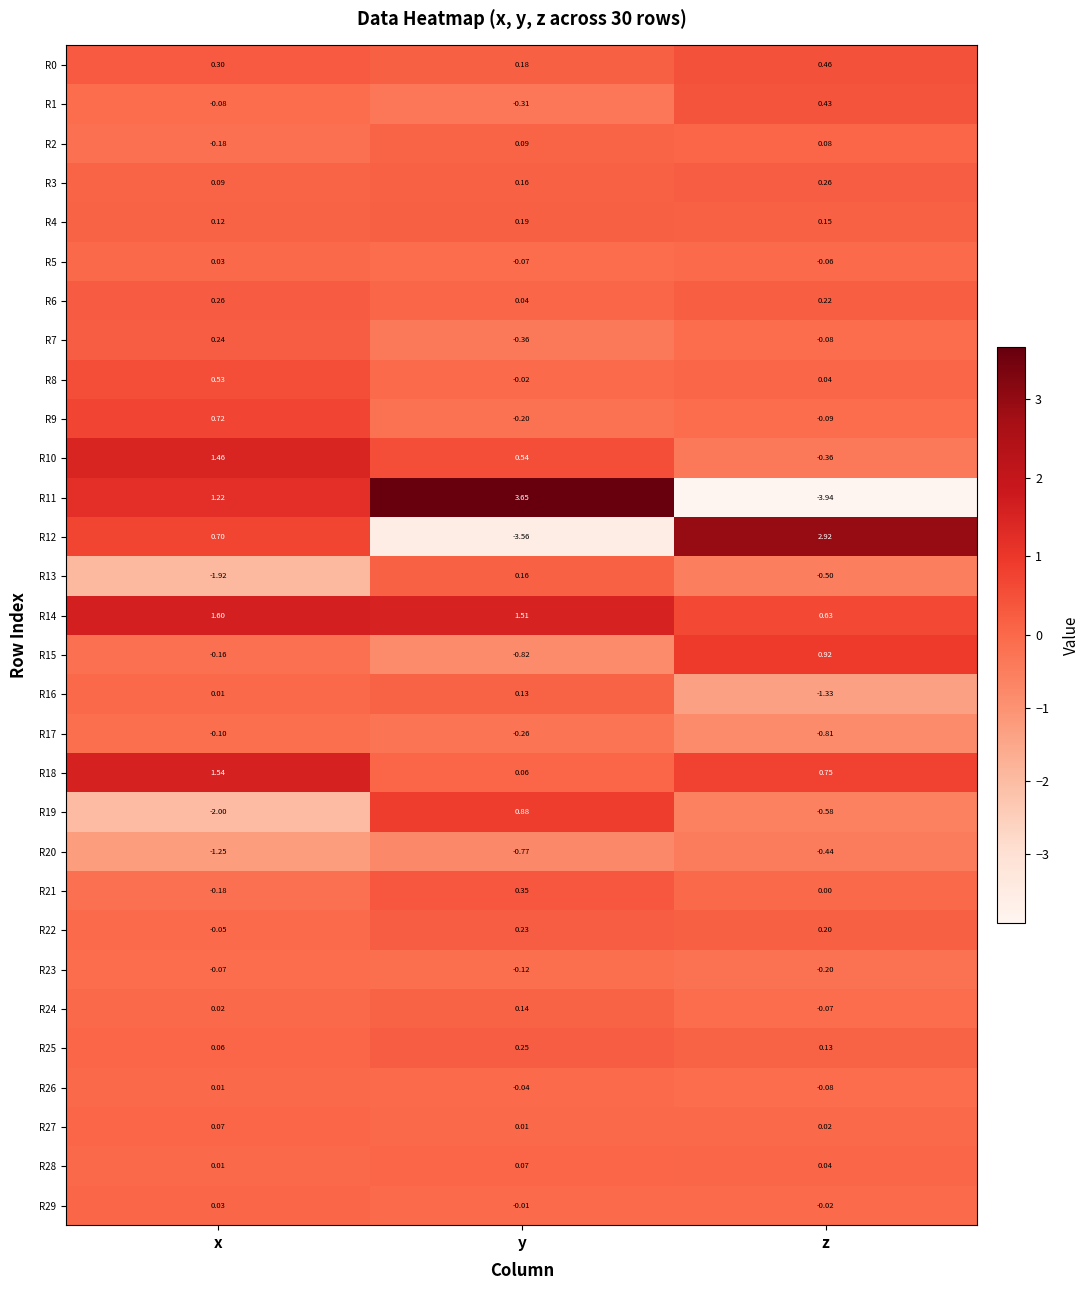

Rank the categories by R2 value from lowest to highest.

x, z, y